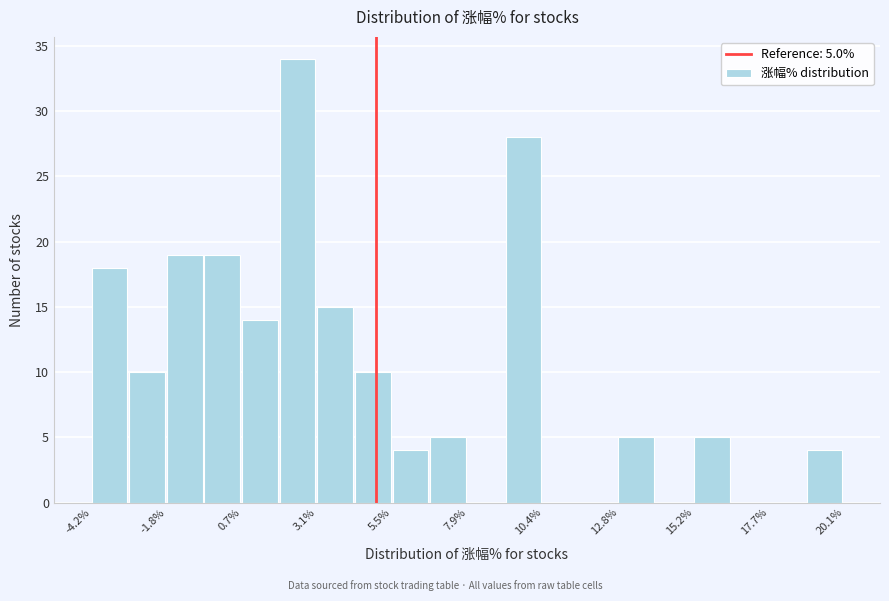

Read against the x-axis, roughly where is the centre of the tallest bar?

2.5